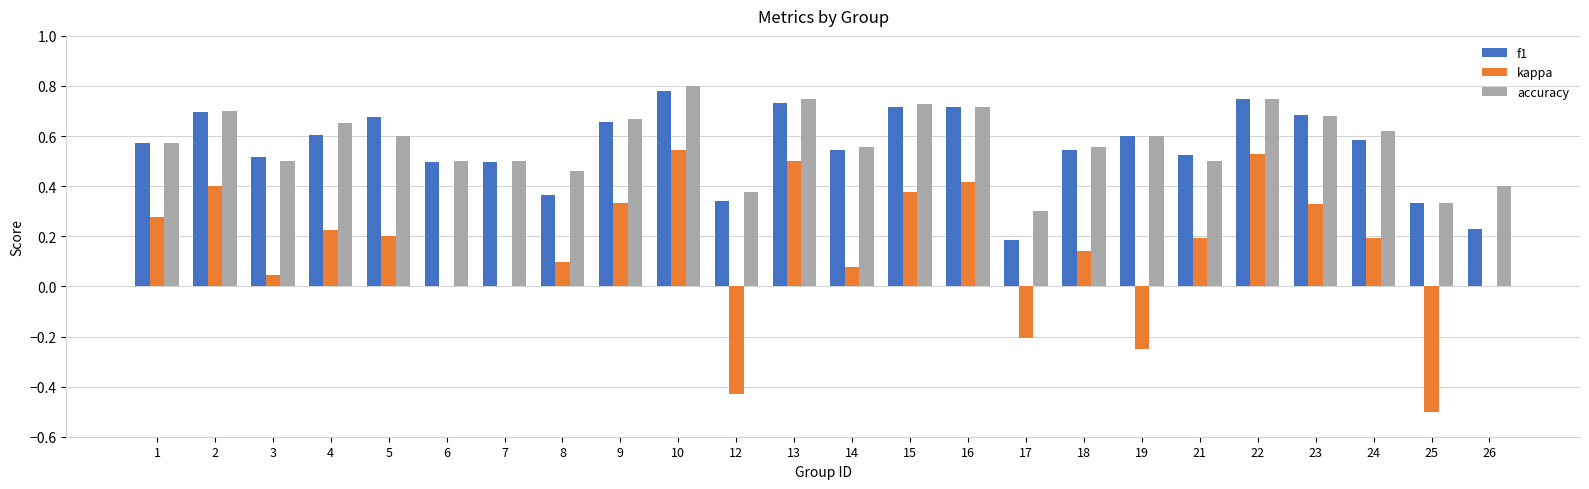

How many categories are shown in the chart?

24